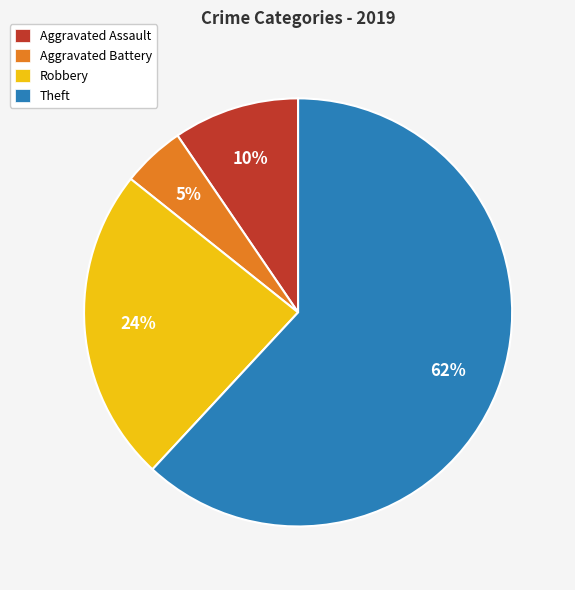

Is Robbery the majority of the pie?

No